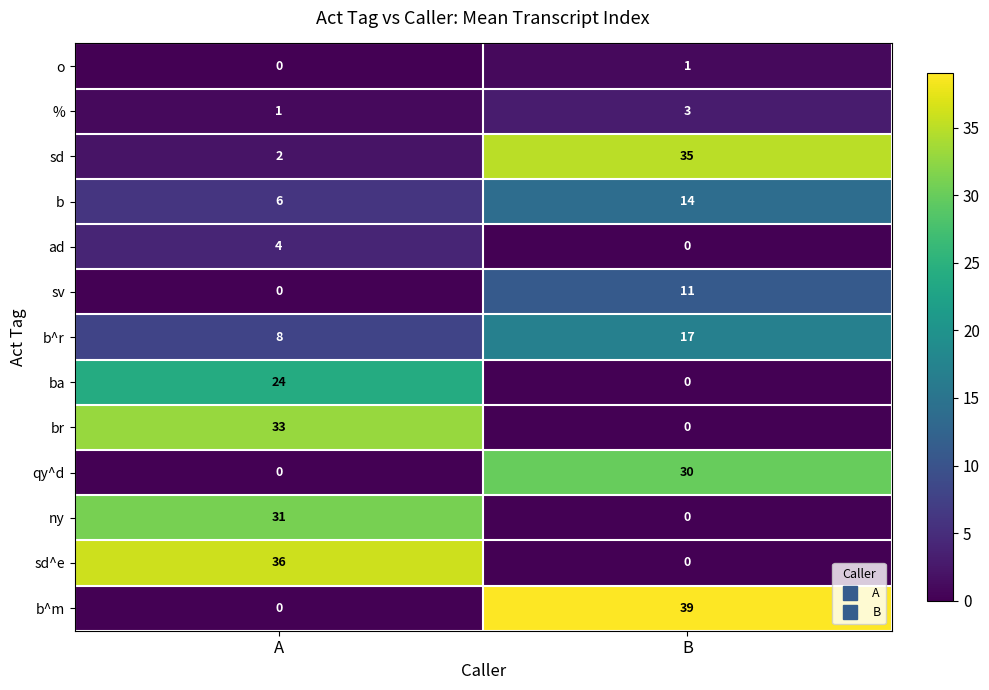

Which series has the largest total across all categories?

b^m